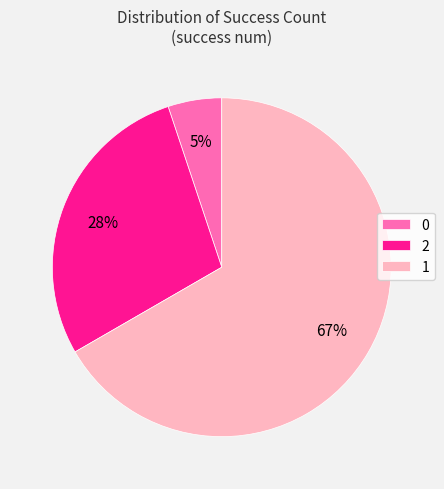

To the nearest percent, what portion does 1 represent?

67%